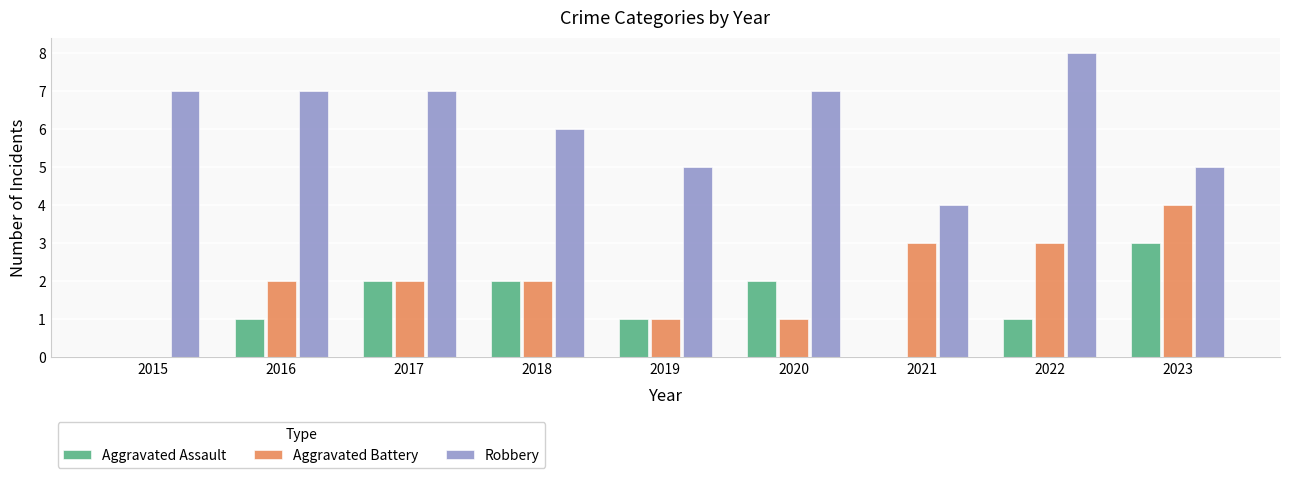

What is the average value of the Aggravated Battery series?

2